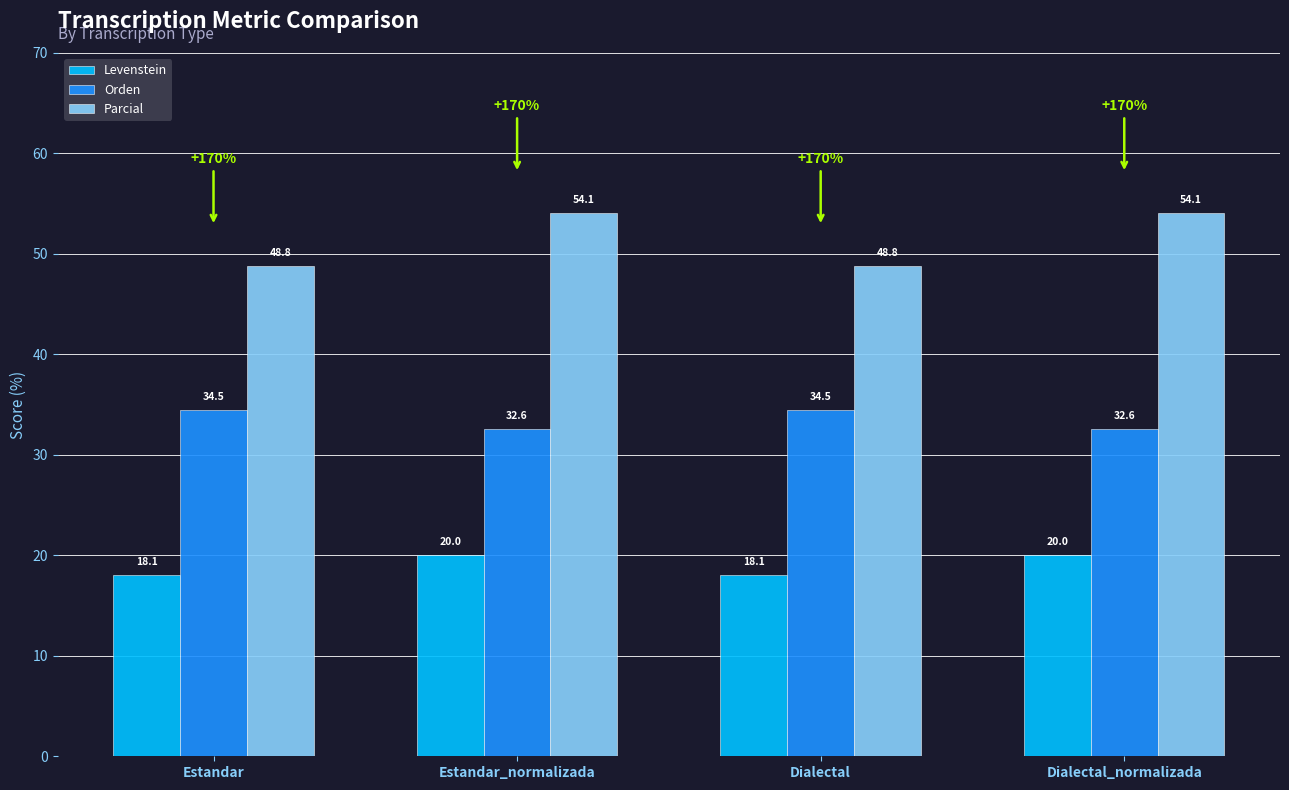

Which series has the widest spread of values?

Parcial